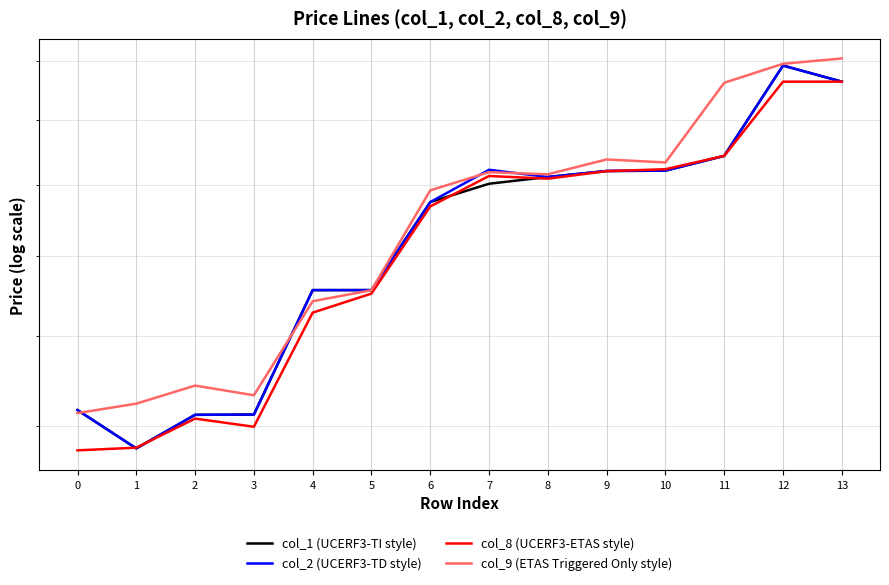

The value of col_9 (ETAS Triggered Only style) at 8 is 2030.6. True or false?

True